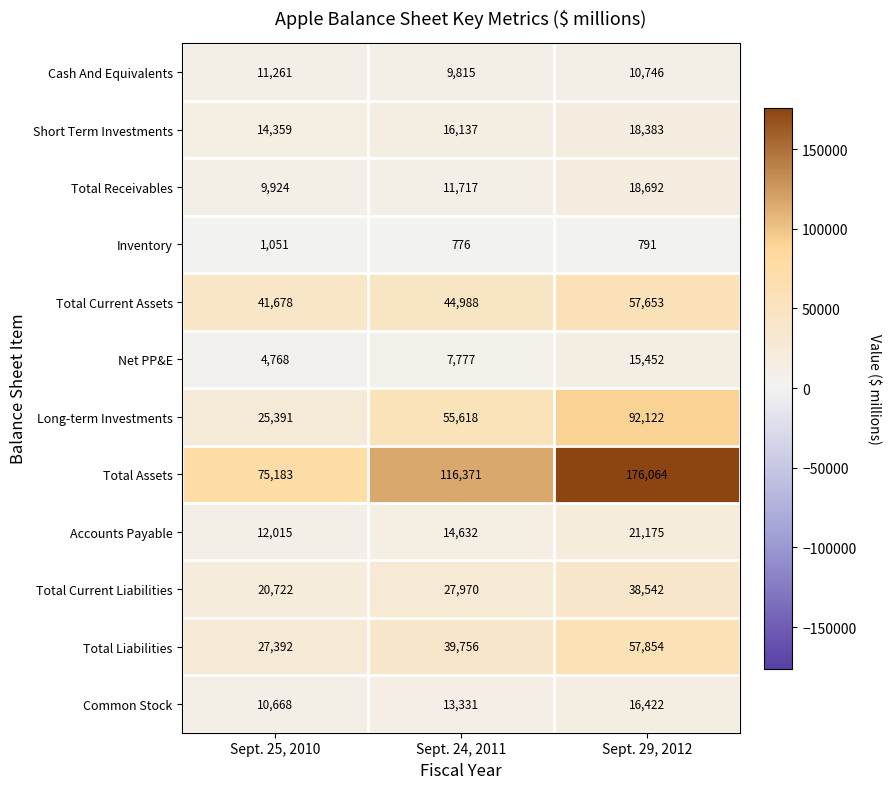

What is the approximate value of Total Current Liabilities at Sept. 24, 2011, to the nearest 100?

28000